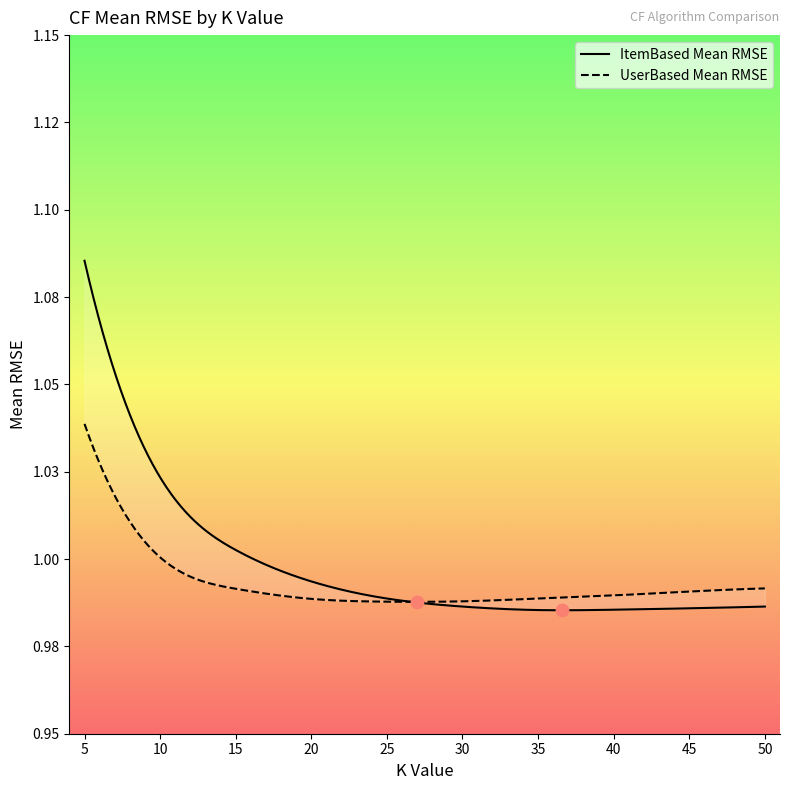

What are all the series names shown in the legend?

ItemBased Mean RMSE, UserBased Mean RMSE